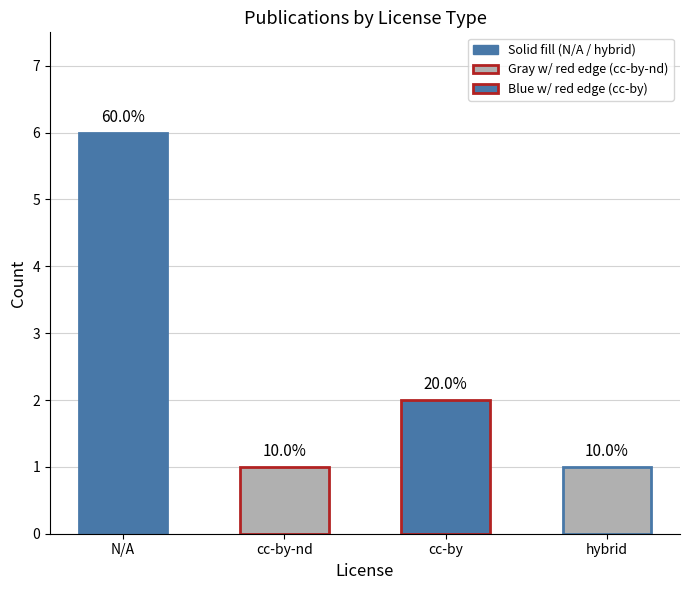

Are the bars horizontal?

No